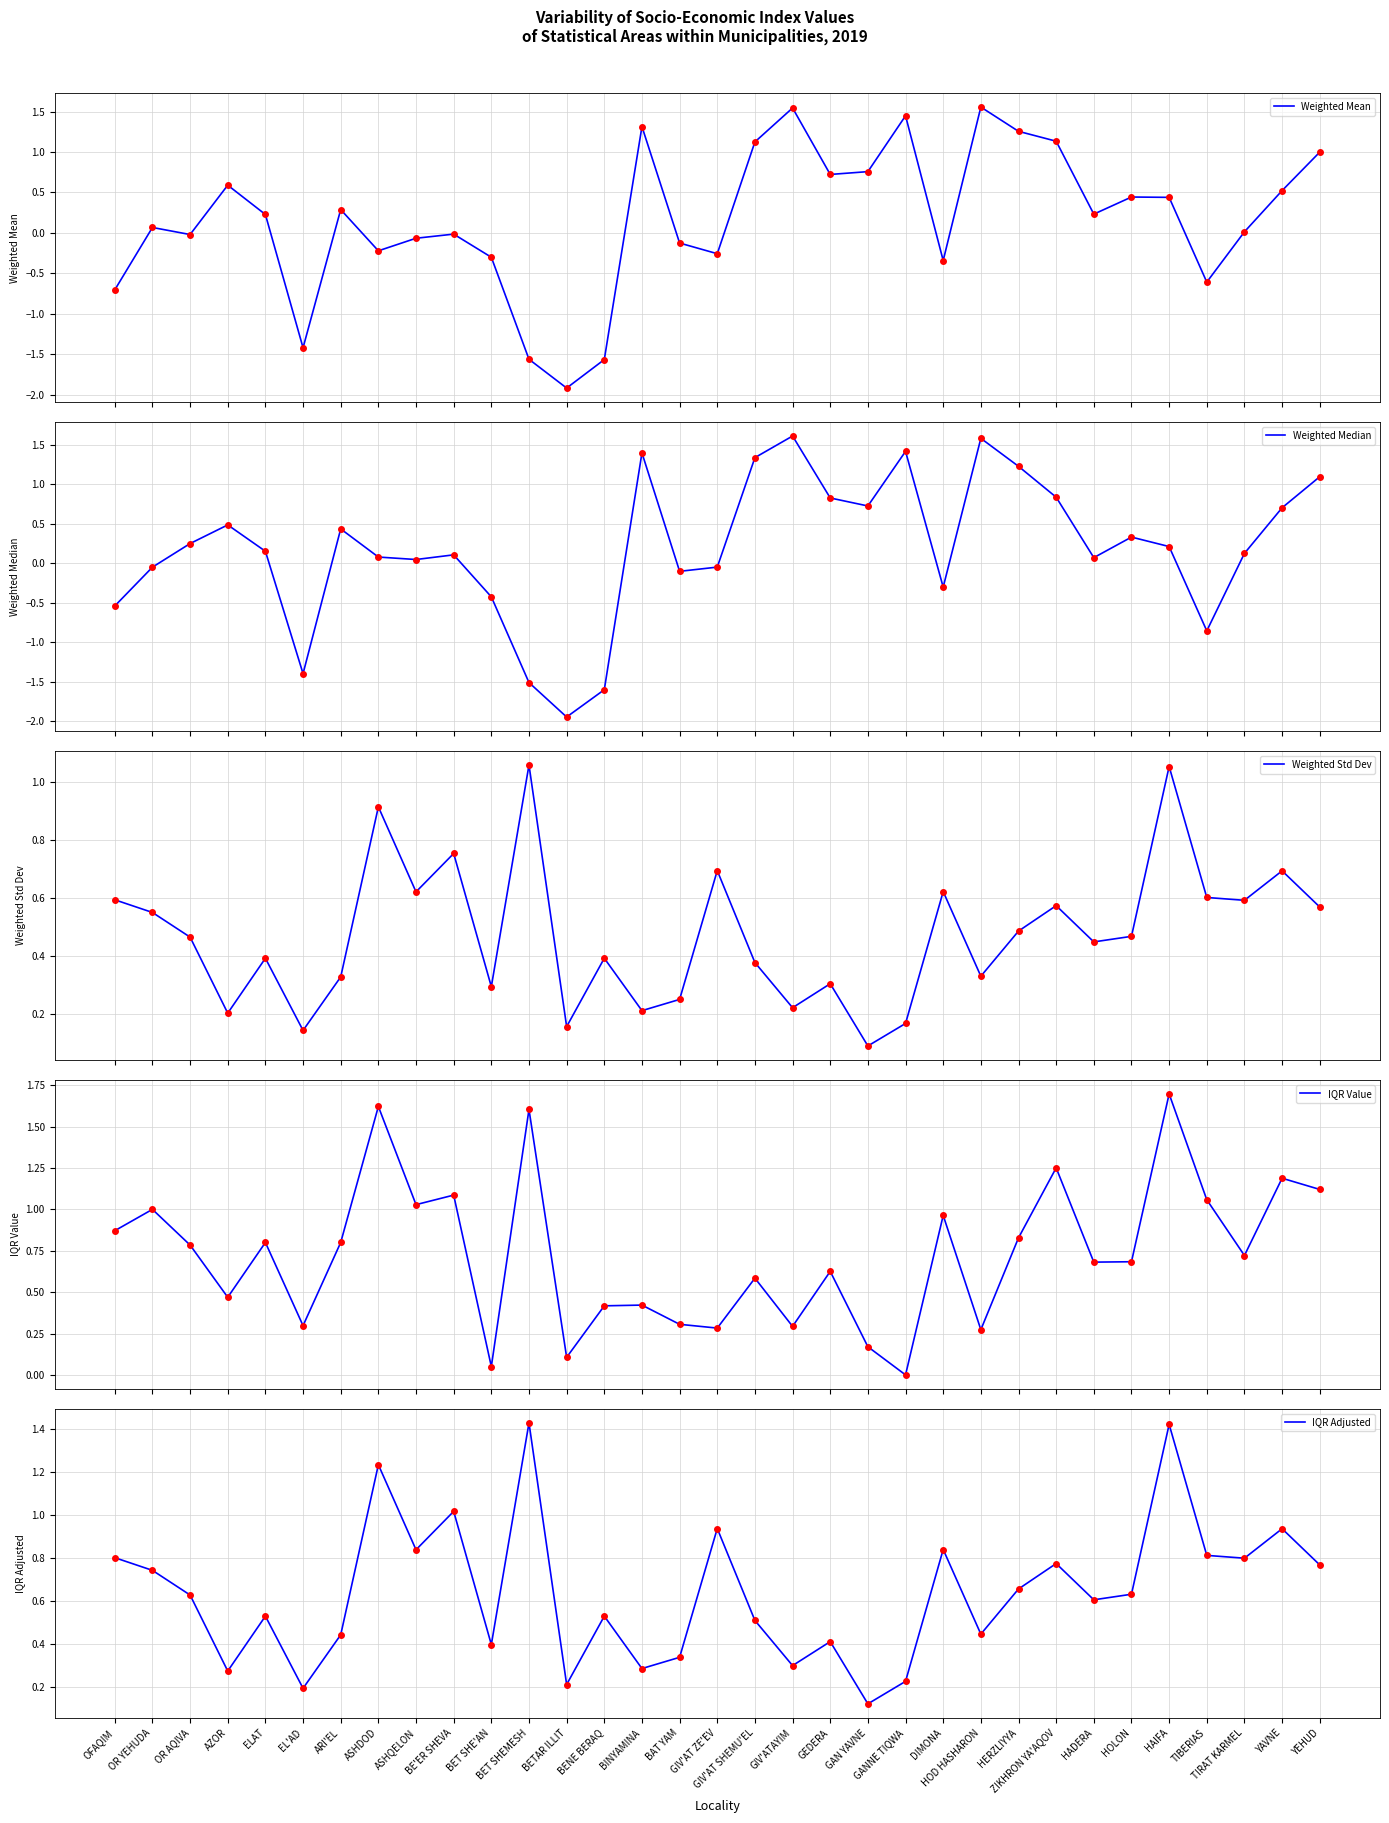

What is the value of the IQR Value point at the 8th from the left?

1.6